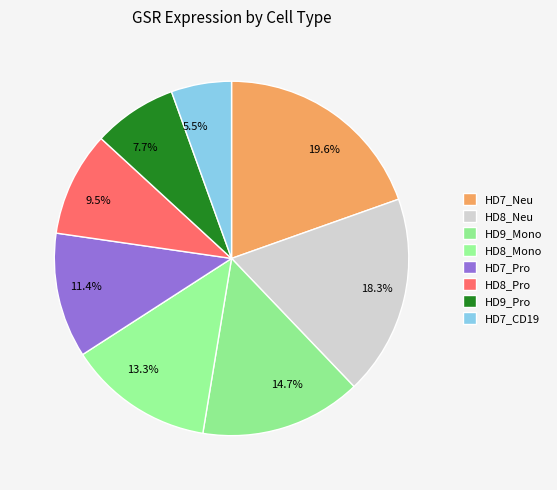

Does any single category account for the majority?

No